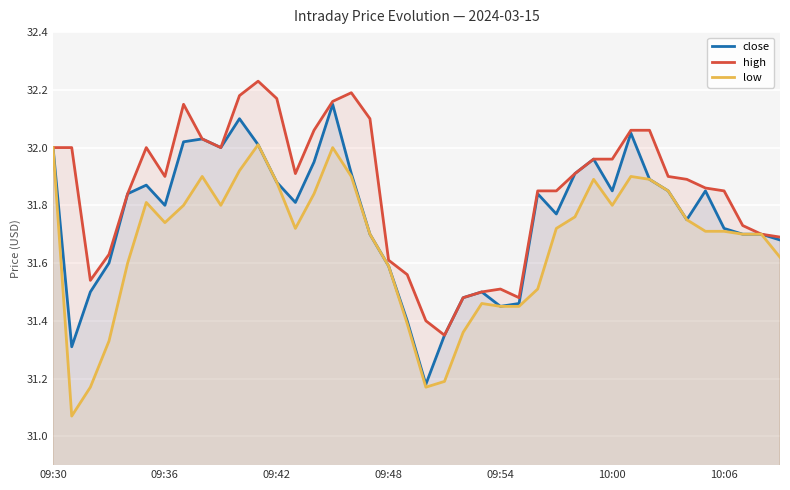

What is the average value of the low series?

31.7